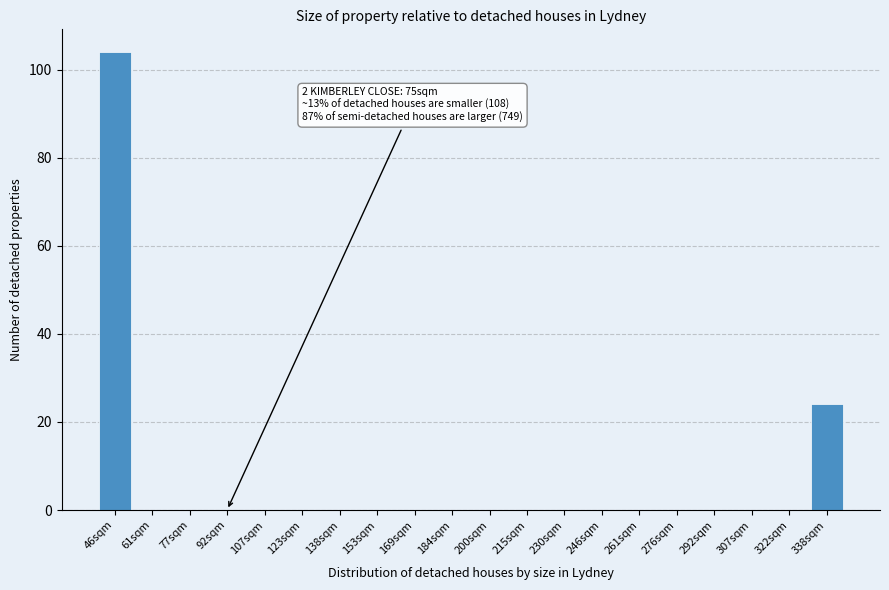

Reading right to left, list all the values displayed in this chart.

338sqm=24	322sqm=0	307sqm=0	292sqm=0	276sqm=0	261sqm=0	246sqm=0	230sqm=0	215sqm=0	200sqm=0	184sqm=0	169sqm=0	153sqm=0	138sqm=0	123sqm=0	107sqm=0	92sqm=0	77sqm=0	61sqm=0	46sqm=104